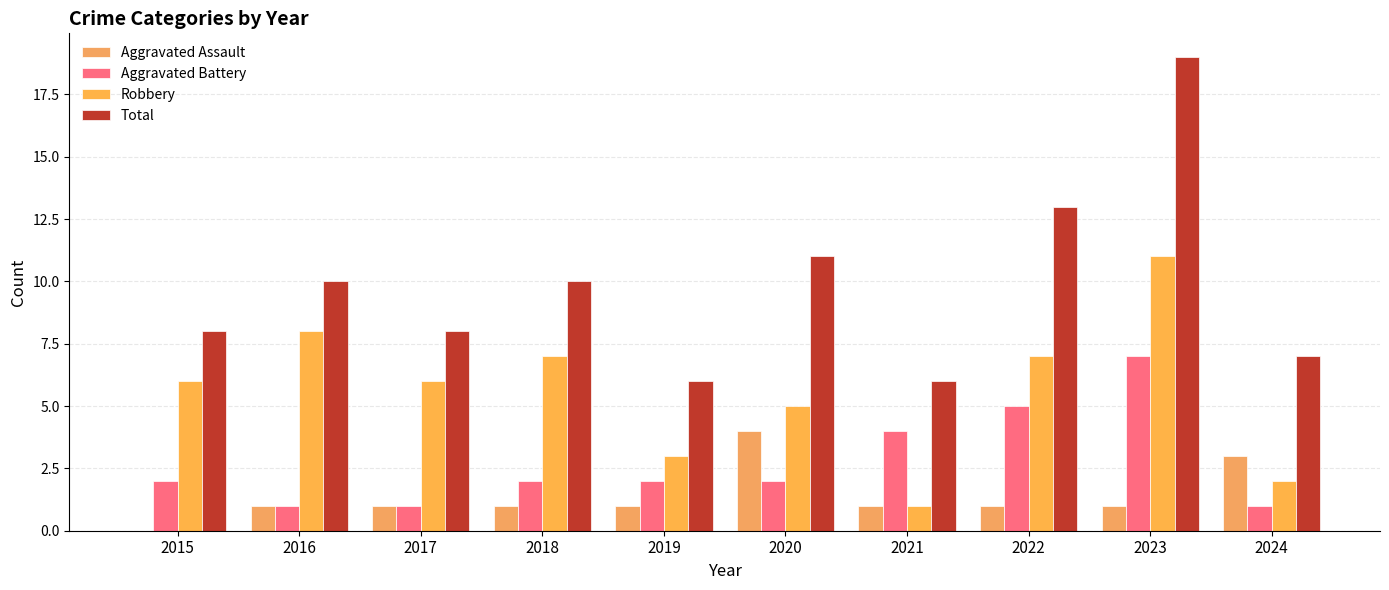

Which series has the largest total across all categories?

Total